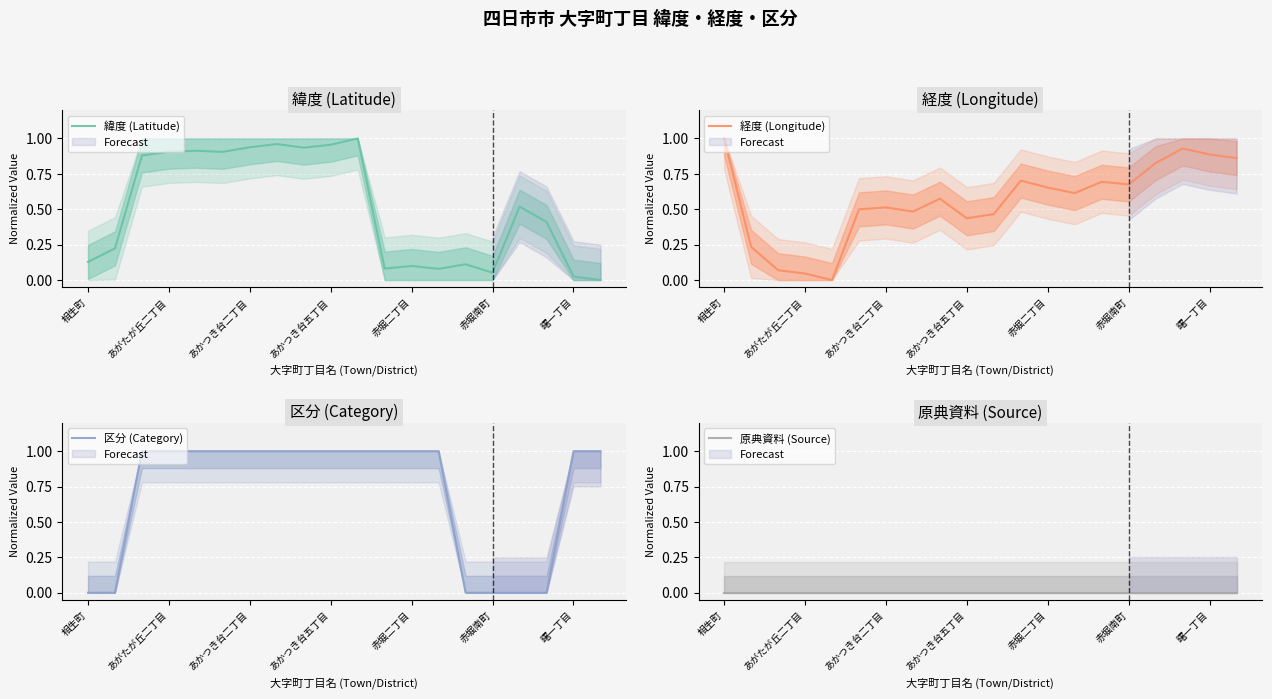

How many values in 緯度 (Latitude) are above zero?

19